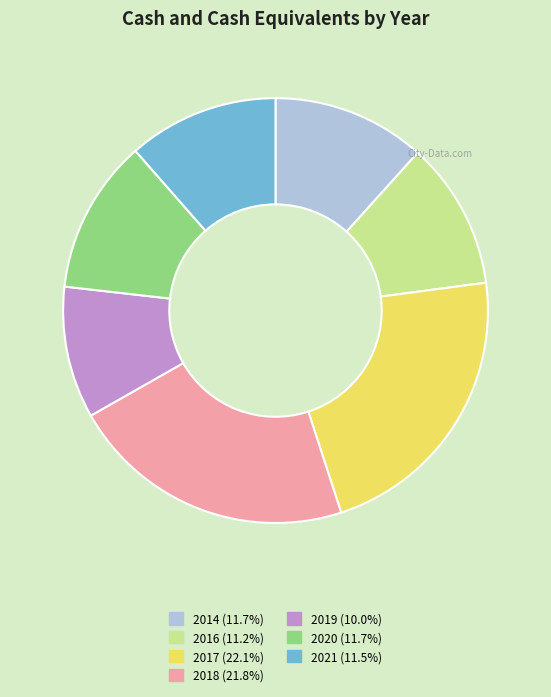

Combined, do 2020 (11.7%) and 2018 (21.8%) account for over 50%?

No